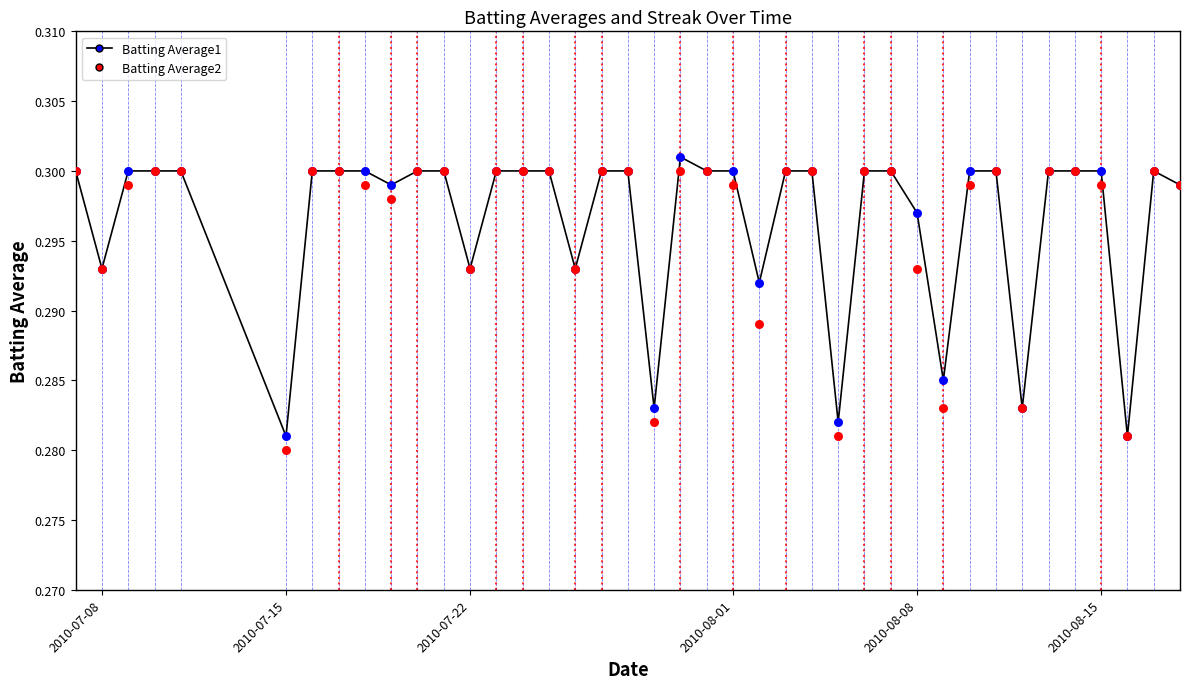

Which series reaches the minimum Y coordinate?

Batting Average2